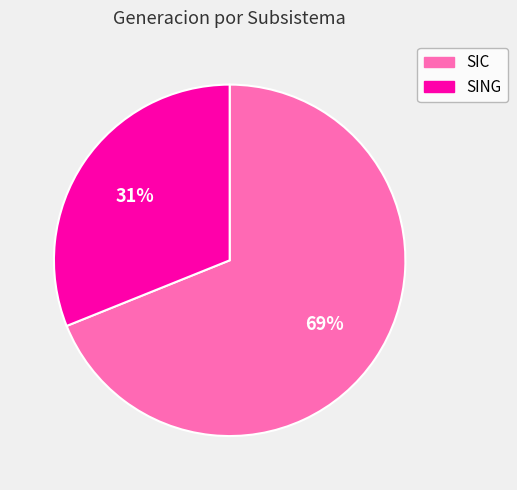

Does SING represent more than half of the total?

No